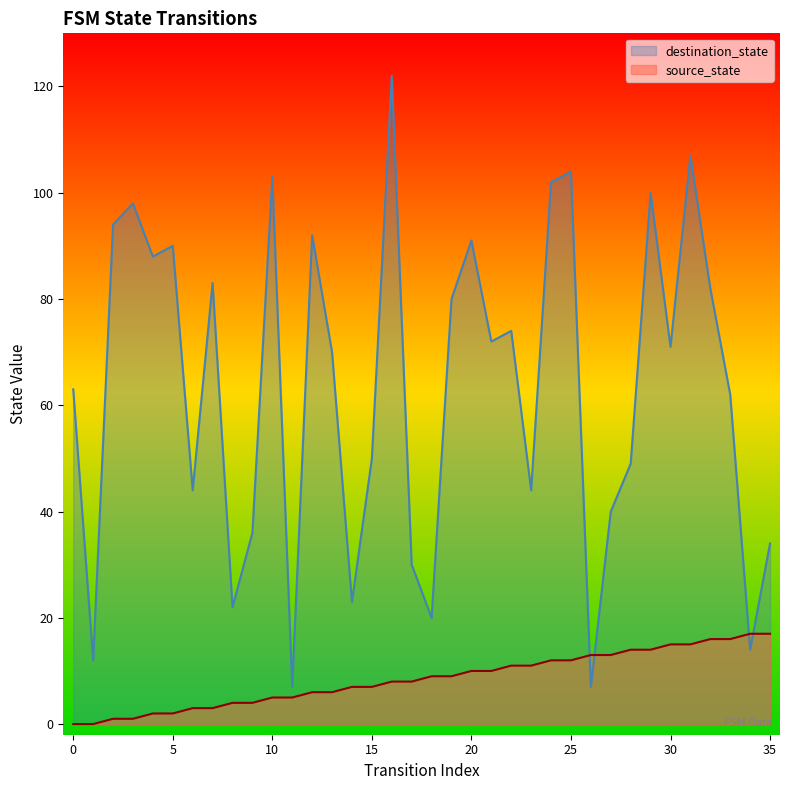

List the series in order of their peak value, lowest first.

source_state, destination_state